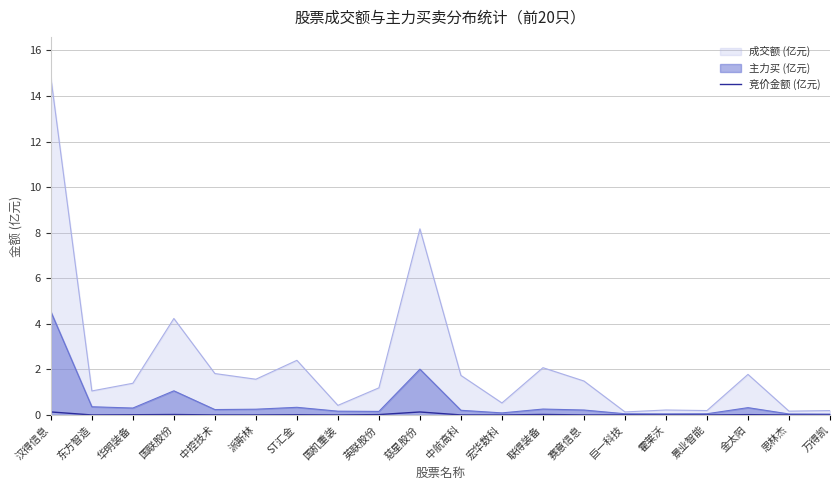

At which label is 成交额 (亿元) closest to 7?

慈星股份